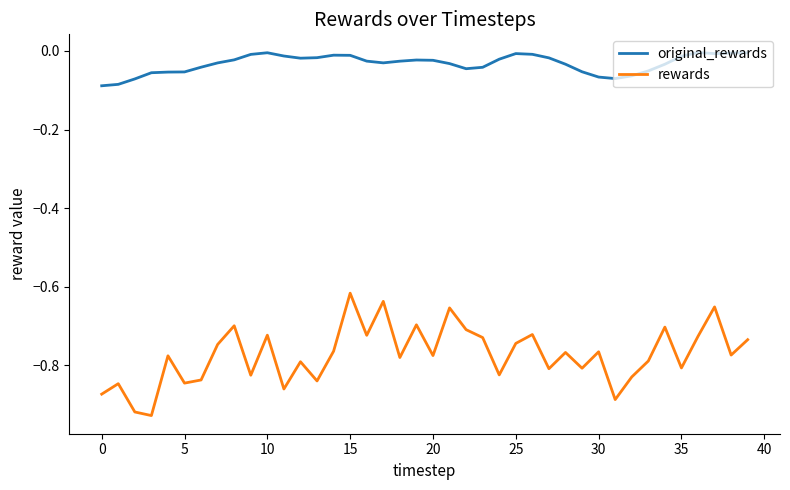

How many lines are shown in the chart?

2